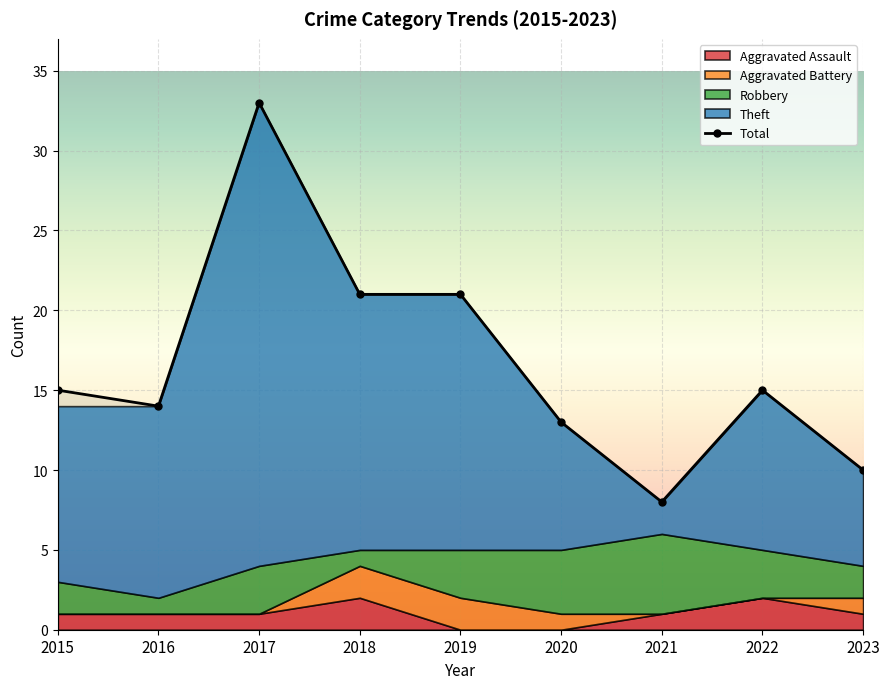

Is it true that Theft equals 16 at 2018?

True